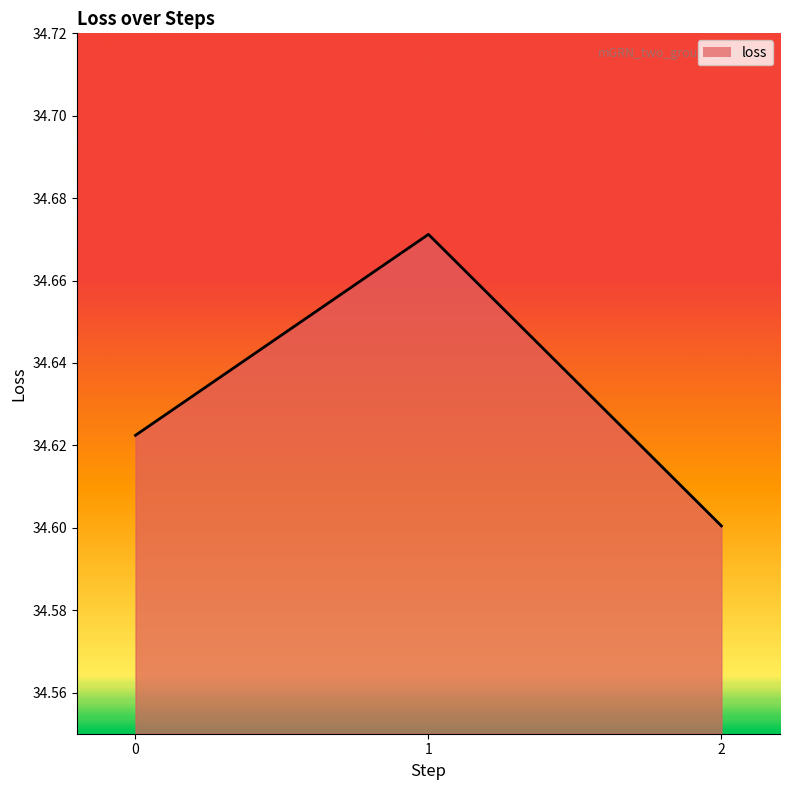

List the labels in order of value, largest first.

1, 0, 2